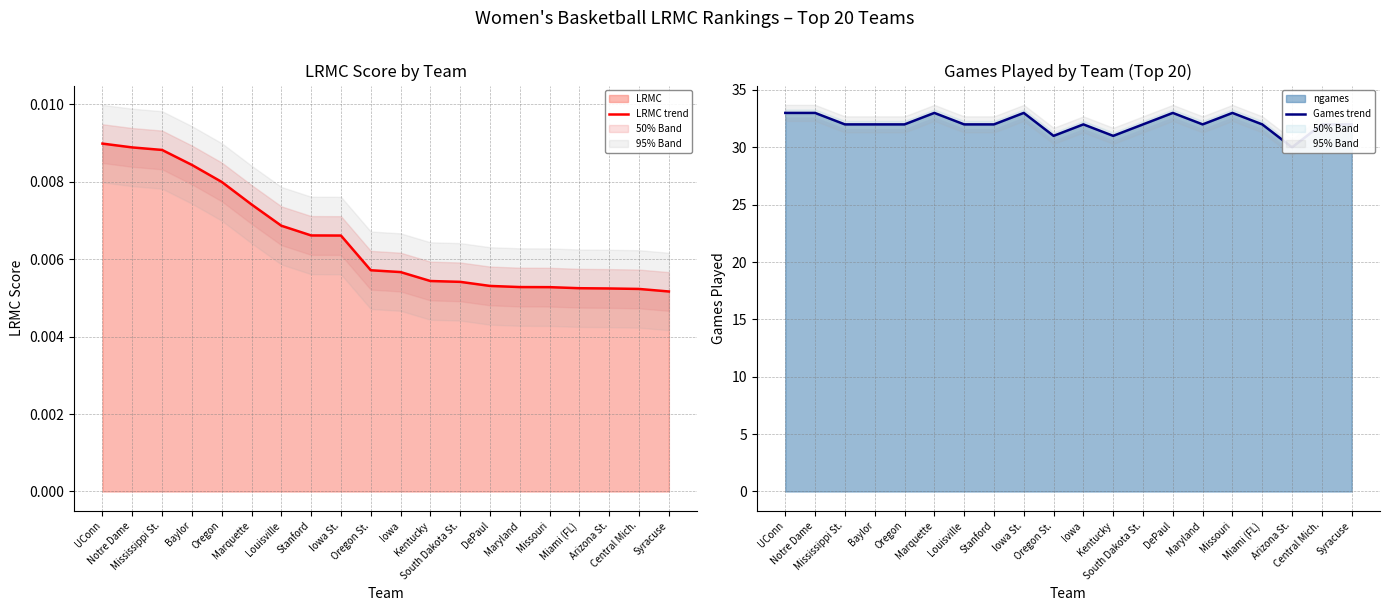

True or false: Games trend has more than 2 points higher than both neighbors.

True